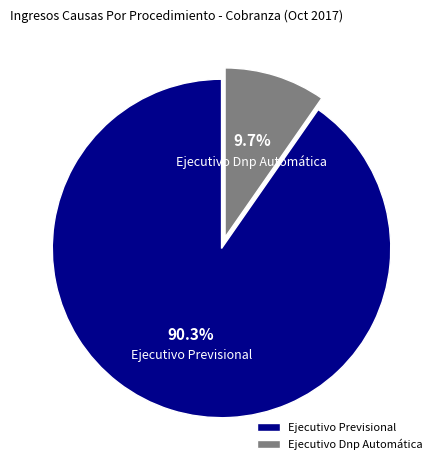

Is it true that Ejecutivo Previsional is 99% of the pie?

False